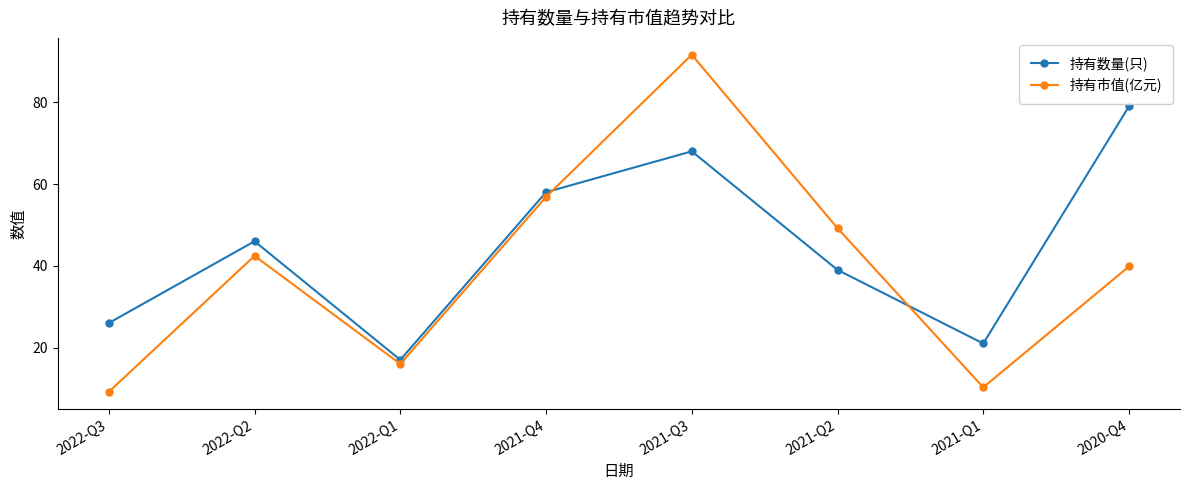

Between 2022-Q3 and 2020-Q4, which series saw the biggest shift?

持有数量(只)